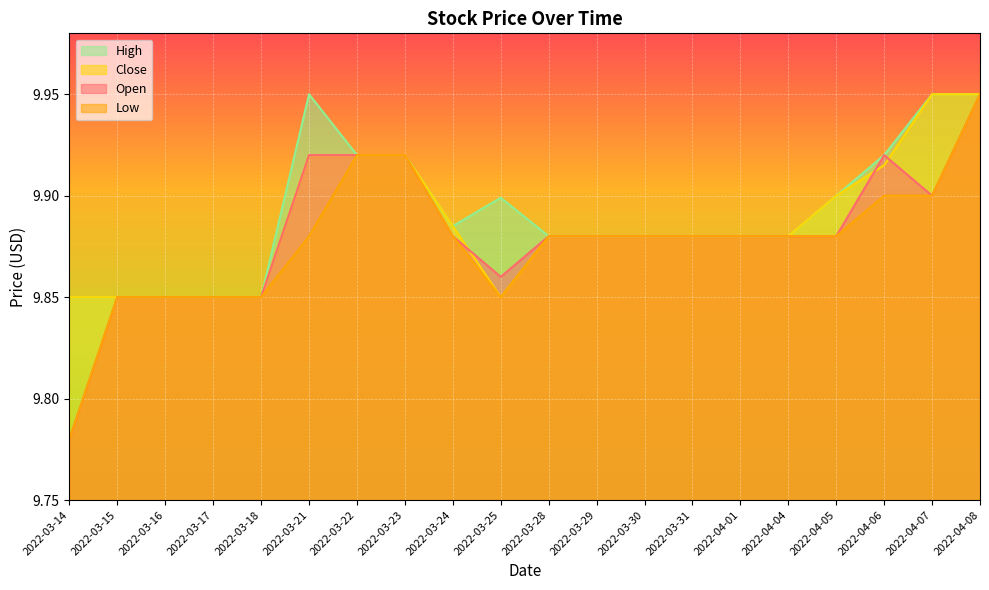

What is the label of the 17th point from the left?

2022-04-05